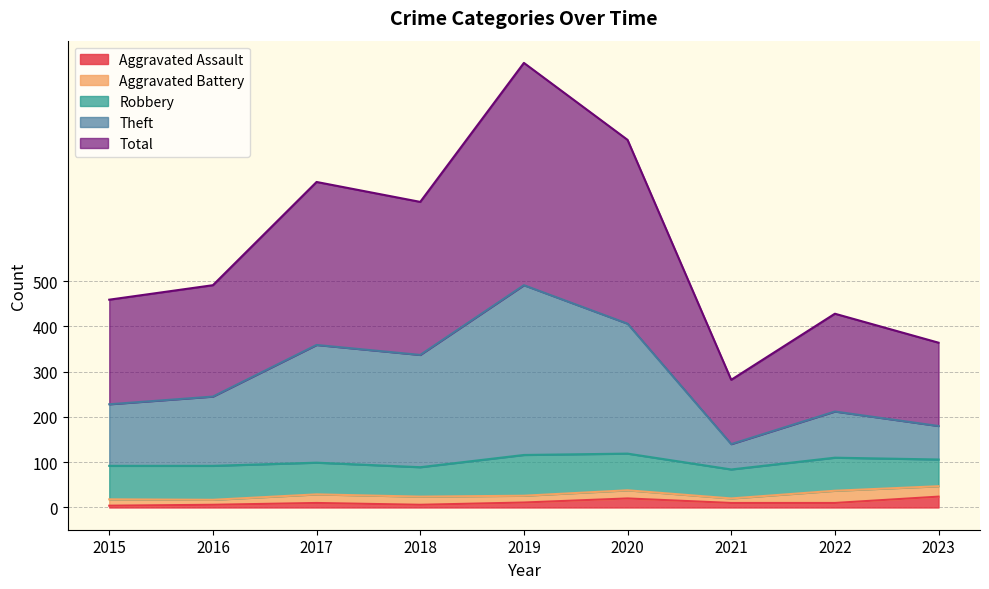

What is the sum of all Total values?

5212